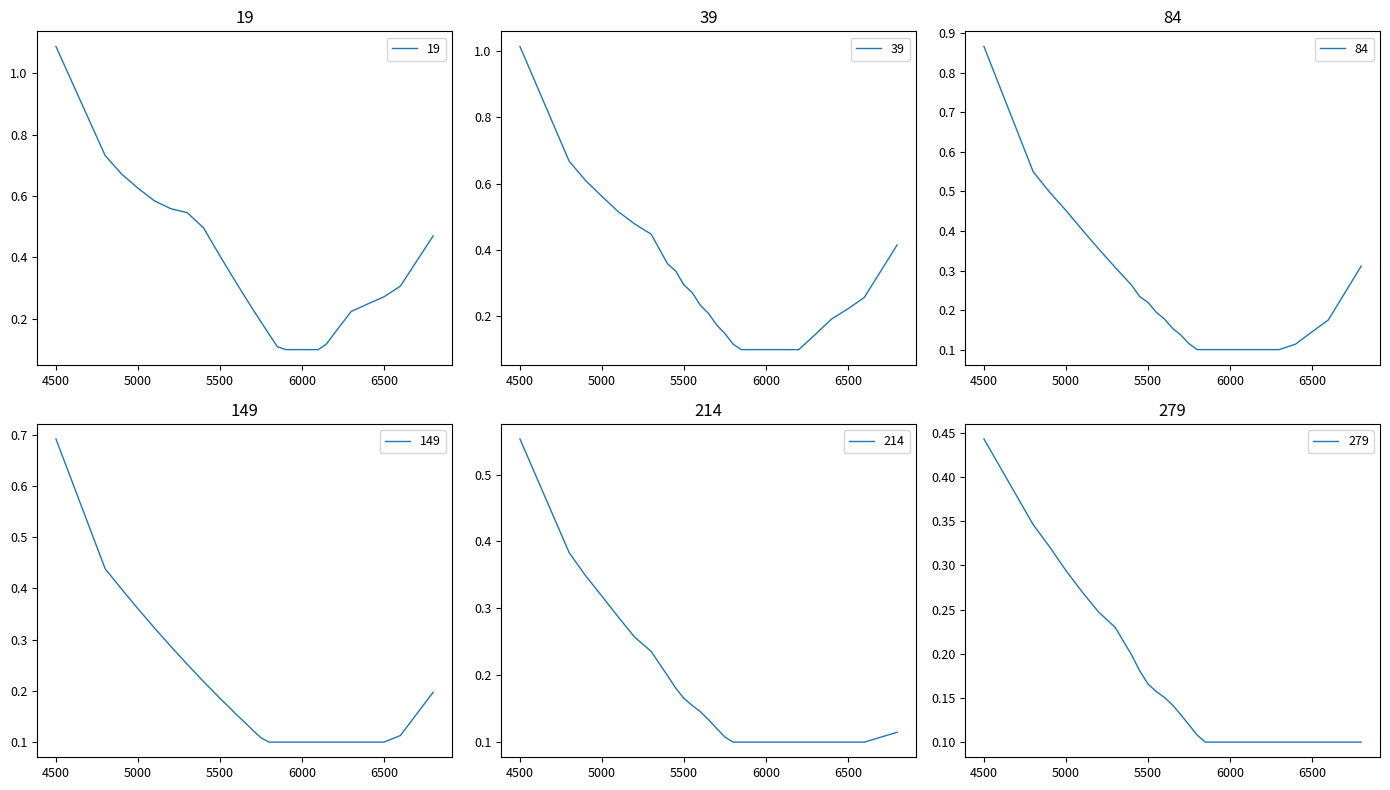

Is the value of 149 at 6000 greater than the value of 214 at 18?

Yes